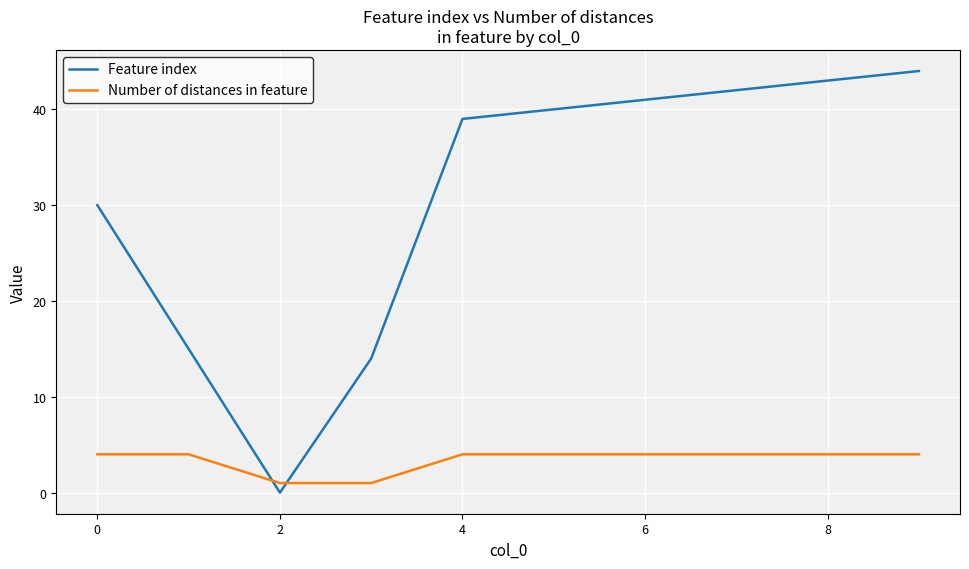

What is the highest value of the Feature index series?

44